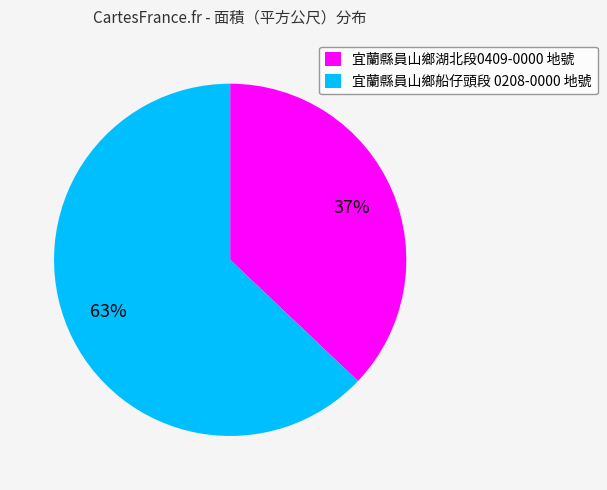

What is the largest slice in the pie chart?

宜蘭縣員山鄉船仔頭段 0208-0000 地號